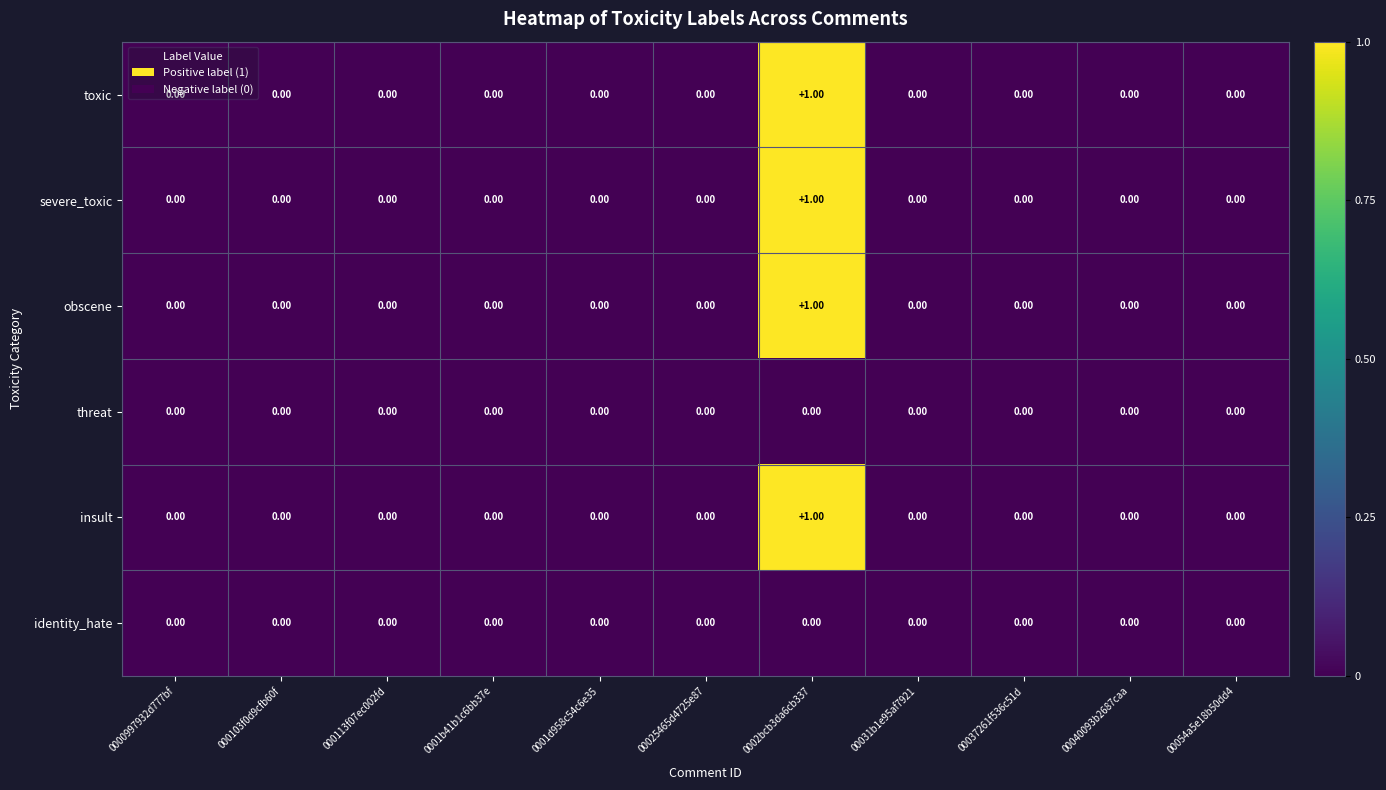

At which category is the sum across all series the highest?

0002bcb3da6cb337